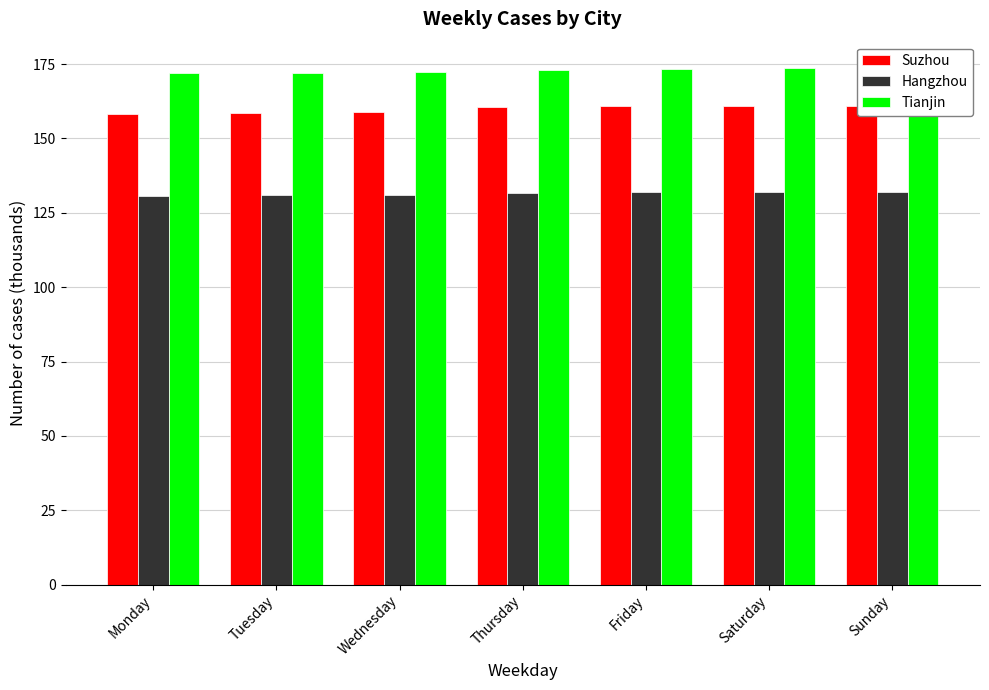

What is the value of the Suzhou bar at the 4th from the left?

160.6